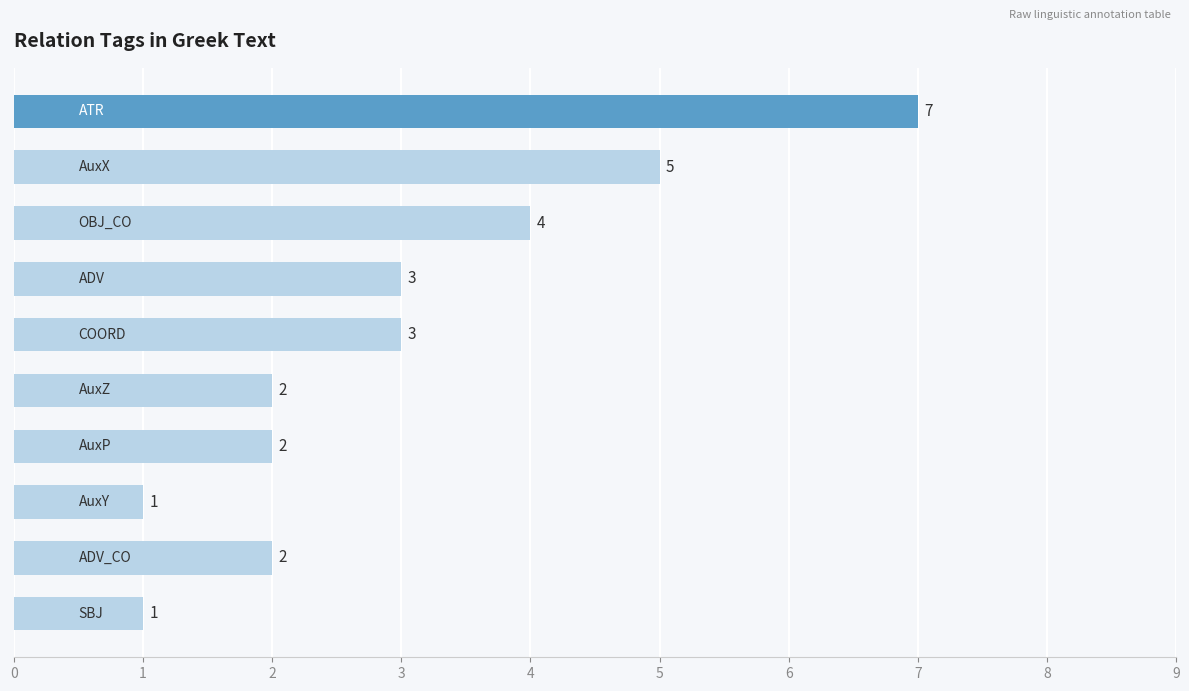

Count the number of categories in the chart.

10